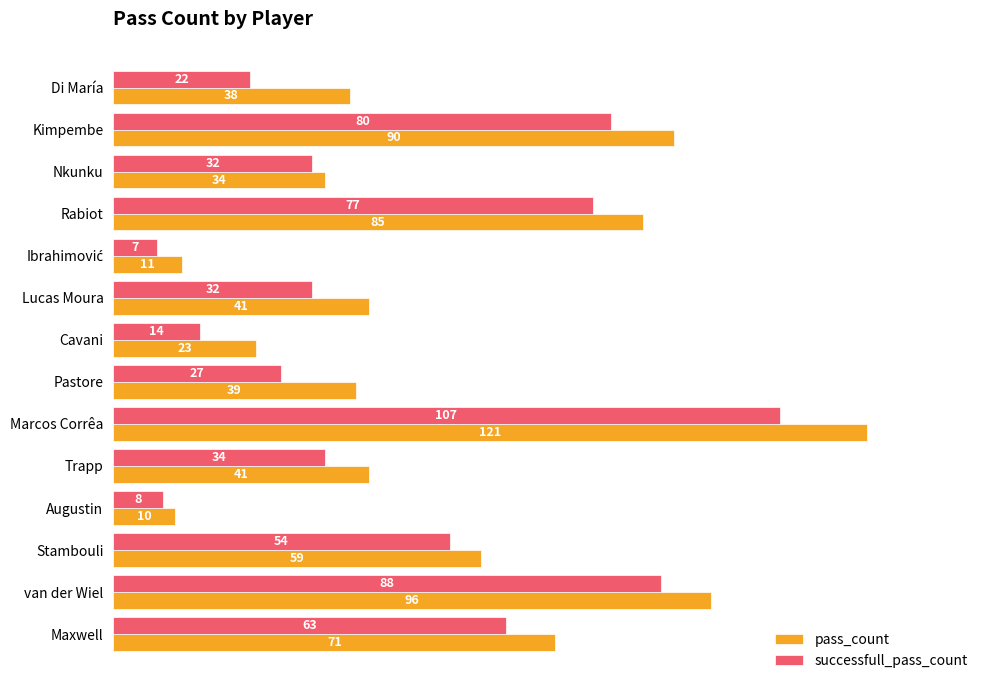

Which series has the largest total across all categories?

pass_count